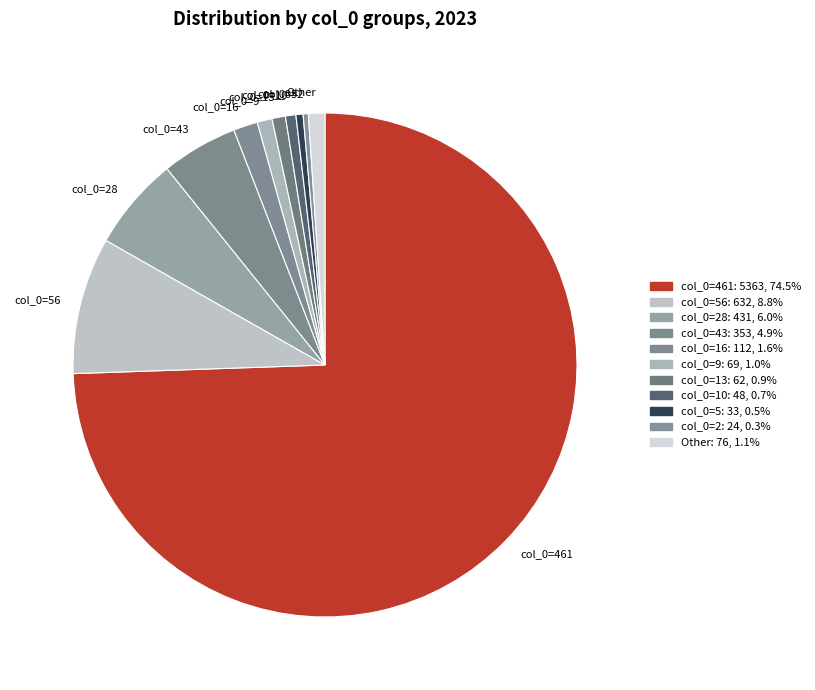

Combined, do col_0=9 and col_0=10 account for over 50%?

No